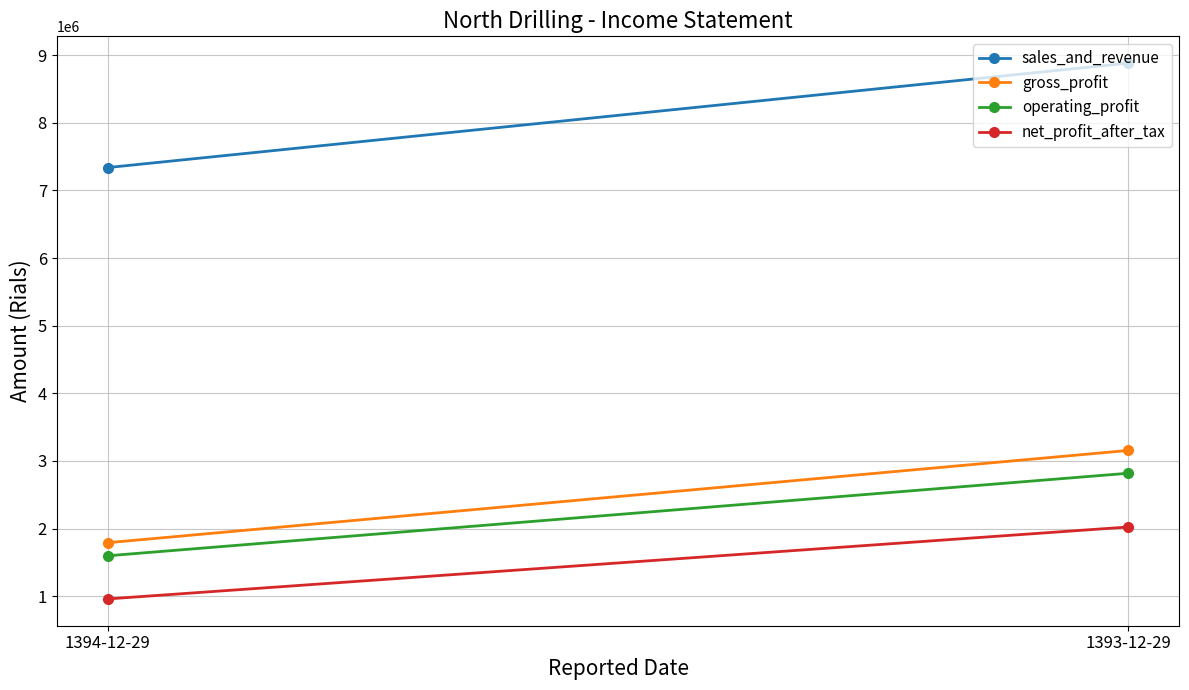

List the series in order of their peak value, highest first.

sales_and_revenue, gross_profit, operating_profit, net_profit_after_tax